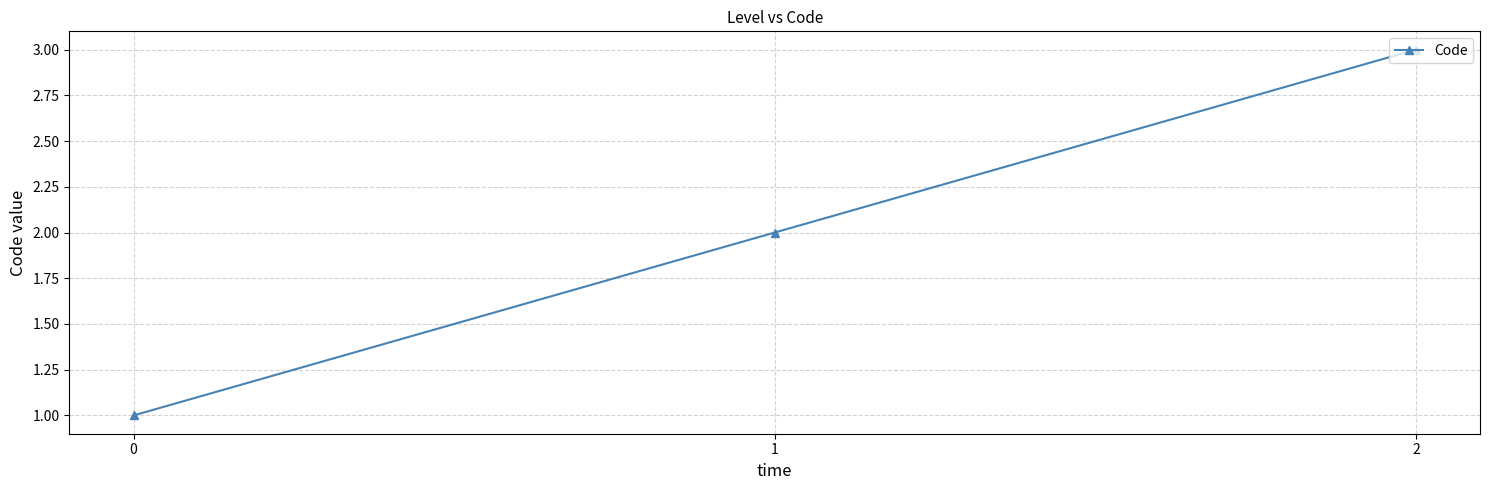

Between 1 and 0, which is larger?

1